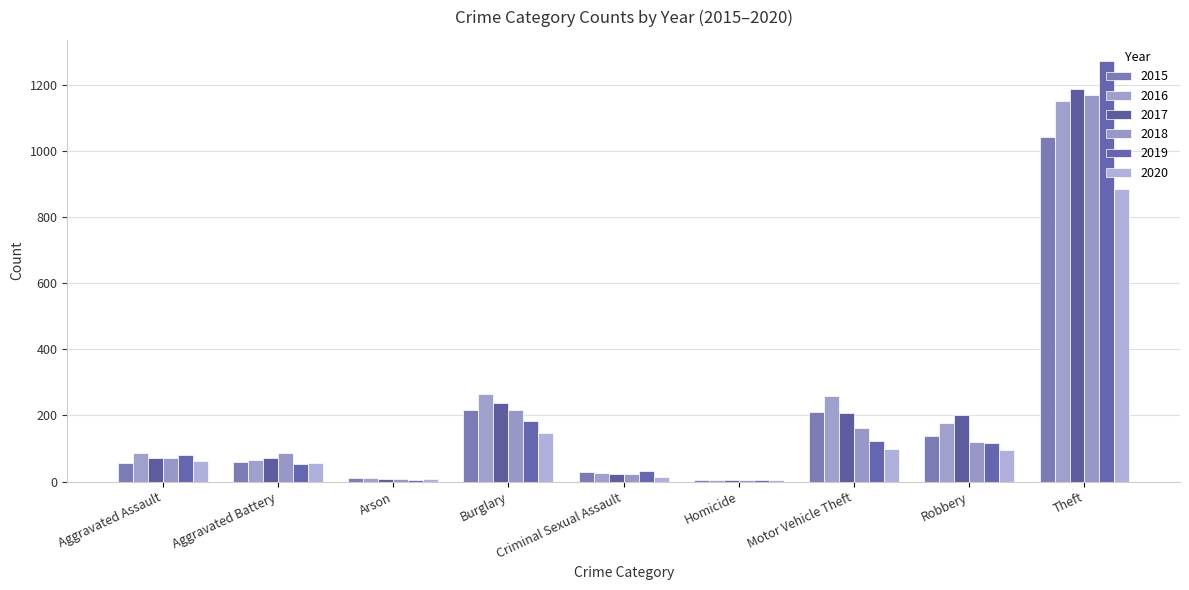

How many groups of bars are there?

9